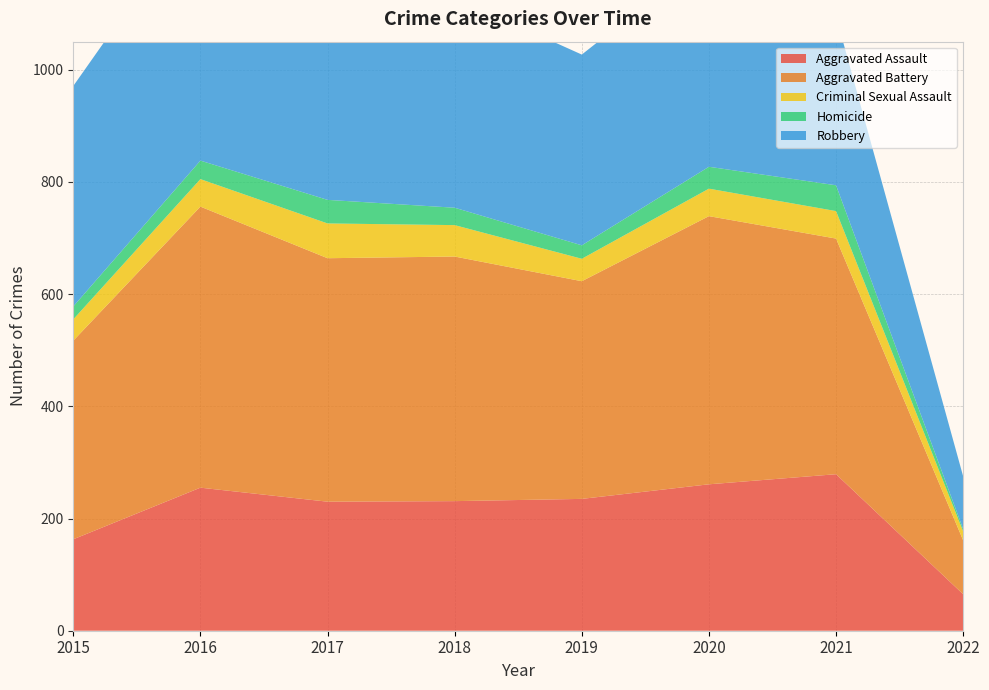

Reading left to right, list all the values displayed in this chart.

Aggravated Assault: 2015=163	2016=255	2017=230	2018=231	2019=235	2020=261	2021=279	2022=65
Aggravated Battery: 2015=354	2016=501	2017=434	2018=436	2019=388	2020=478	2021=420	2022=96
Criminal Sexual Assault: 2015=38	2016=49	2017=62	2018=56	2019=40	2020=49	2021=49	2022=16
Homicide: 2015=23	2016=33	2017=42	2018=31	2019=24	2020=39	2021=46	2022=4
Robbery: 2015=393	2016=455	2017=386	2018=375	2019=340	2020=379	2021=301	2022=94